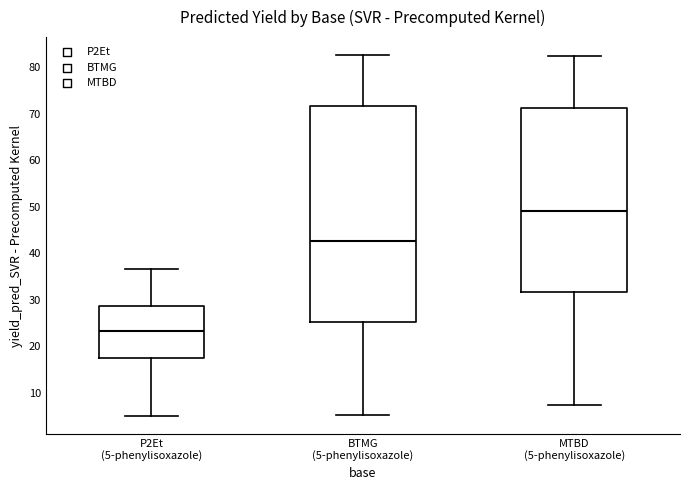

Where does the upper whisker of the box for BTMG (5-phenylisoxazole) end on the y-axis? The values are not printed on the chart, so give them approximately, as read against the axis.

83